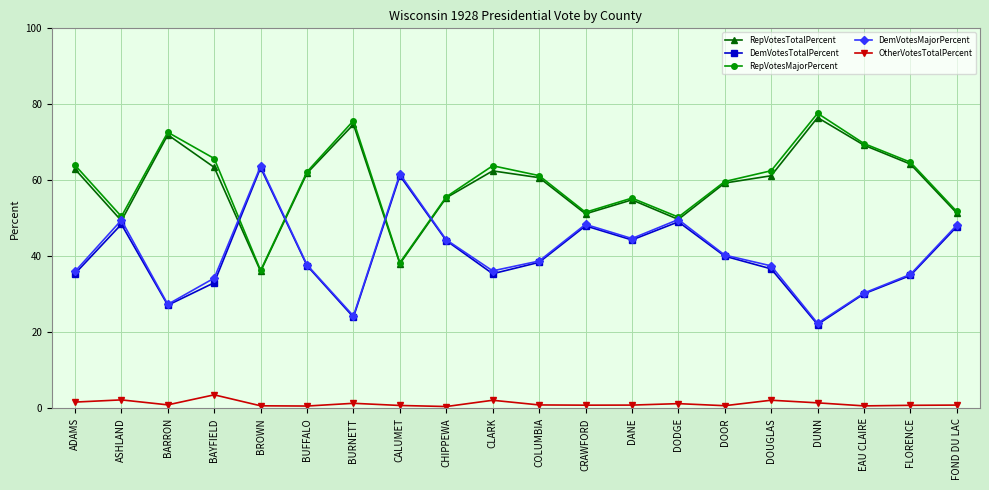

What is the maximum value shown in the chart?

77.6